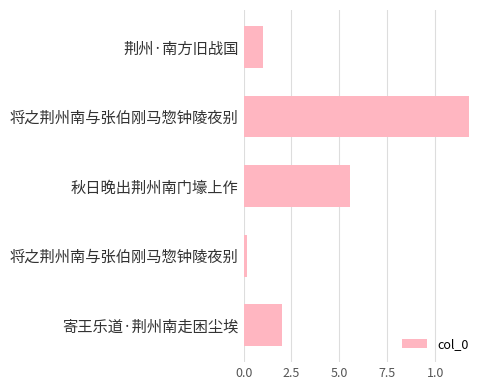

Does the chart contain any negative values?

No